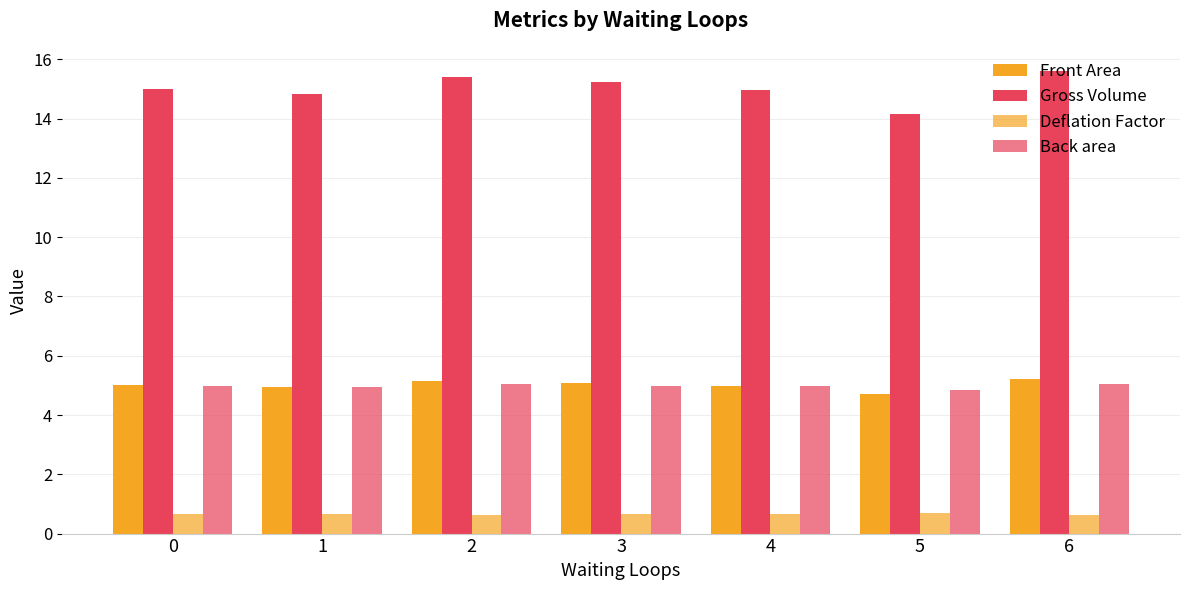

What is the minimum value shown in the chart?

0.6